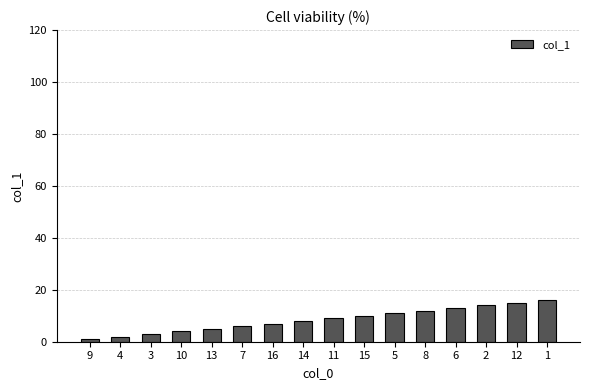

What is the change in value from 13 to 5?

+6